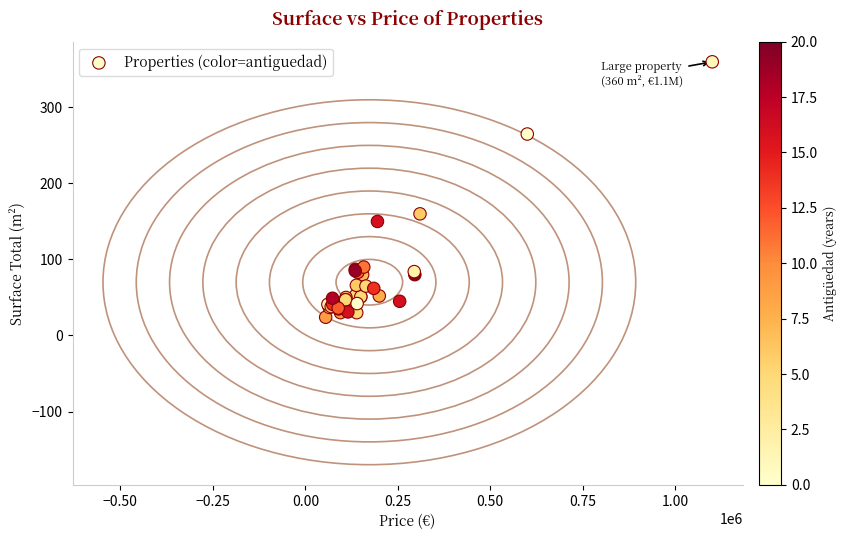

What Y value in the scatter plot is closest to 192?

160